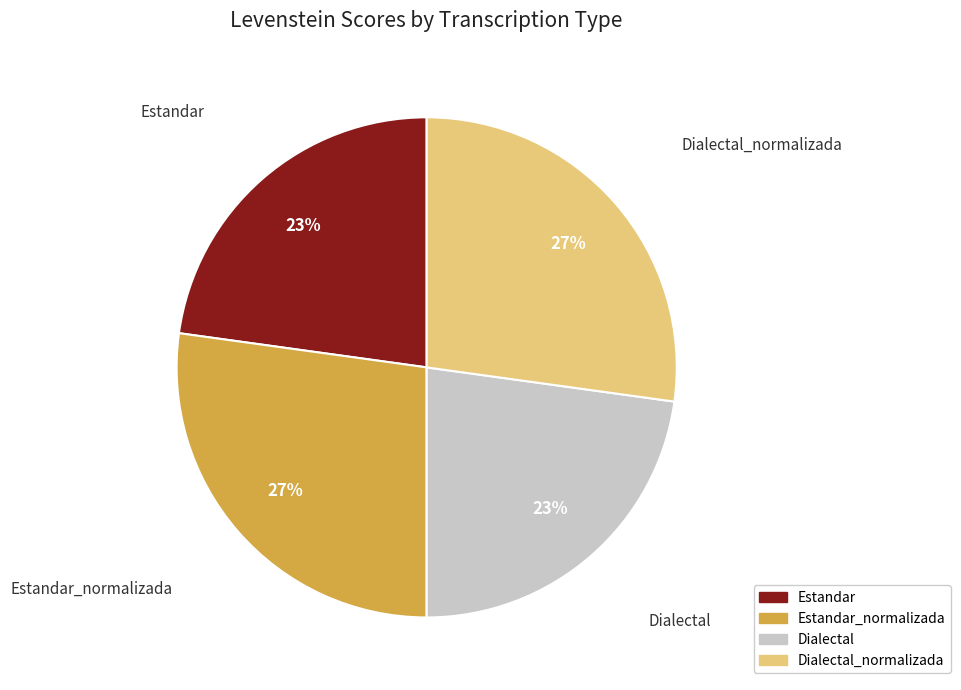

What is the ratio of the value at Estandar to the value at Dialectal?

1.0